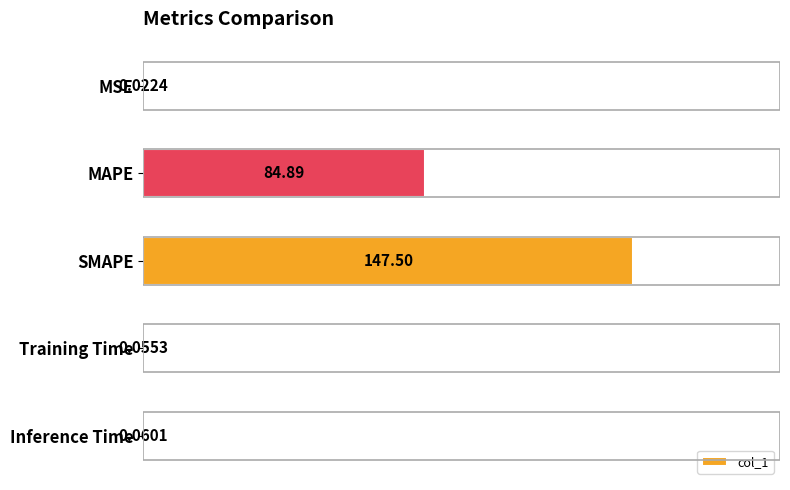

What is the sum of all values?

232.5